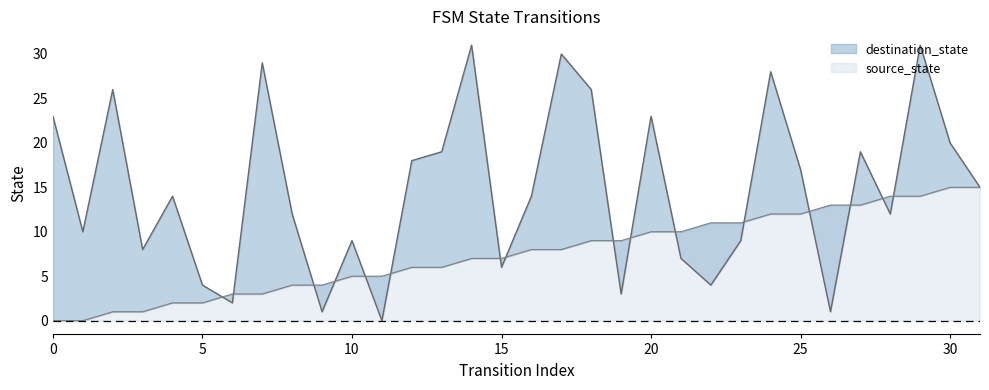

True or false: source_state has more than 2 interior local peaks.

False